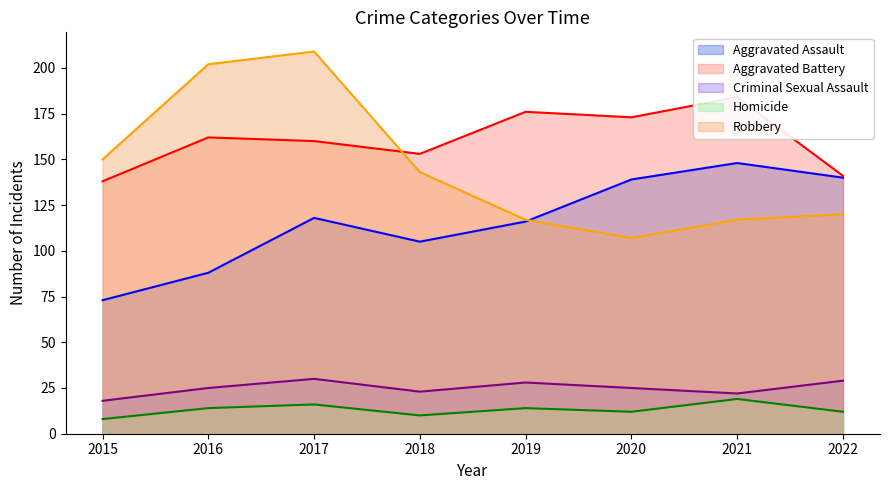

The Robbery series shows 117 at 2021. True or false?

True